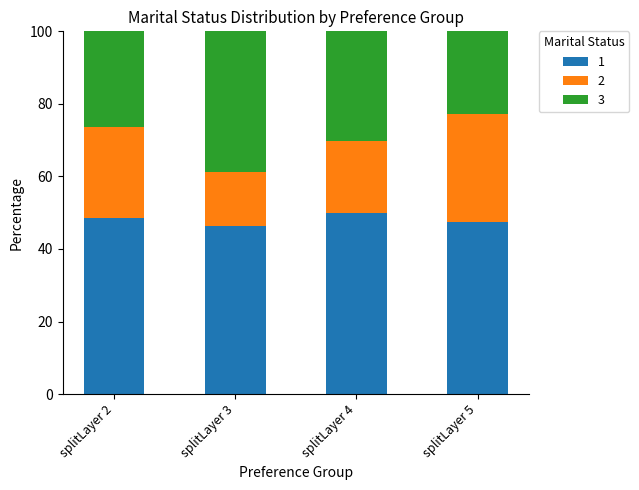

How many bars are there in total?

4